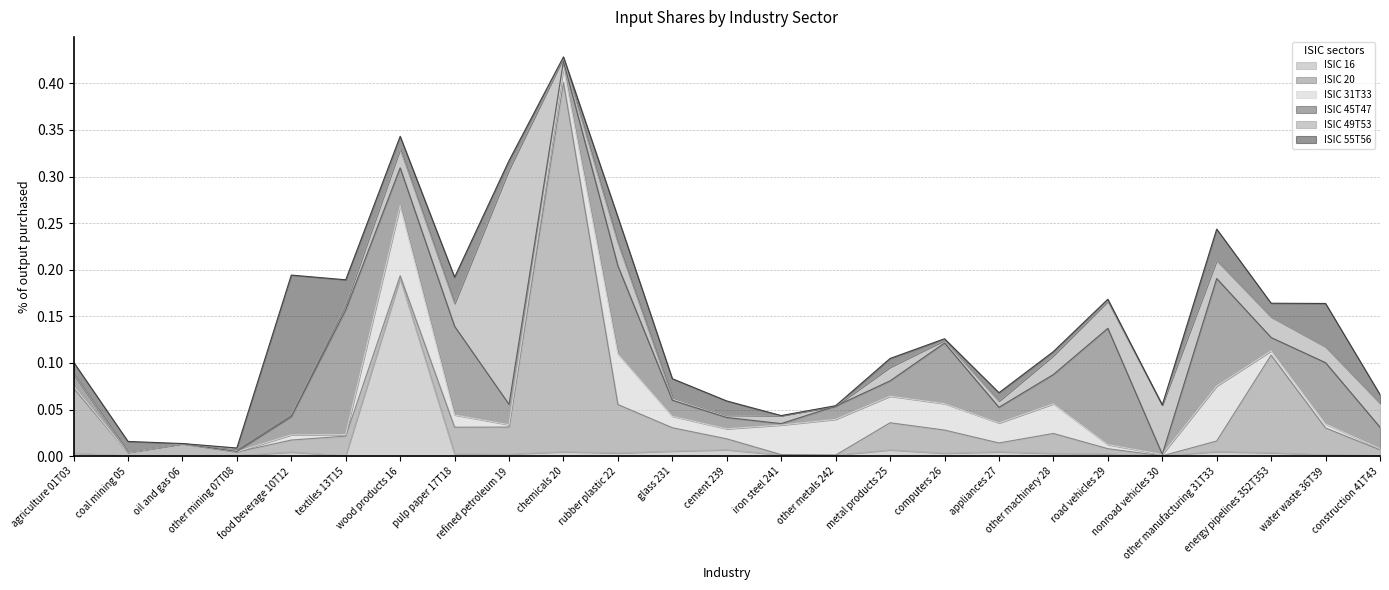

At which label is ISIC 31T33 closest to 0?

coal mining 05